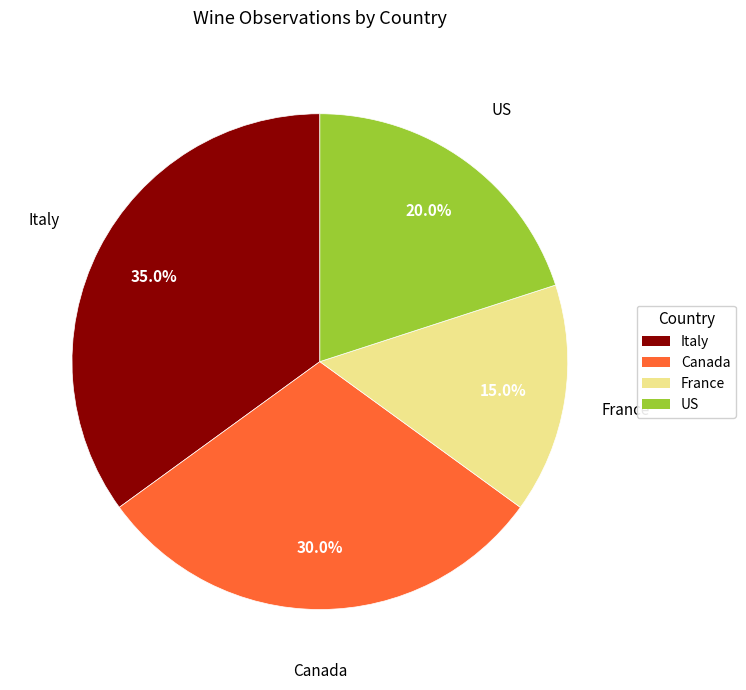

To the nearest percent, what is the combined percentage of US and Italy?

55%